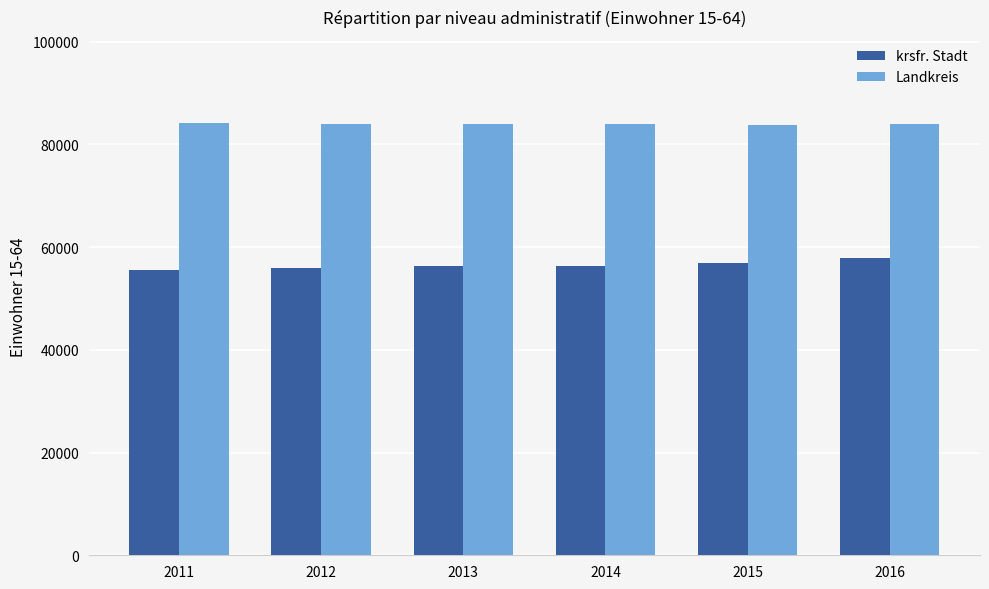

At 2012, list the series in order from smallest to largest.

krsfr. Stadt, Landkreis